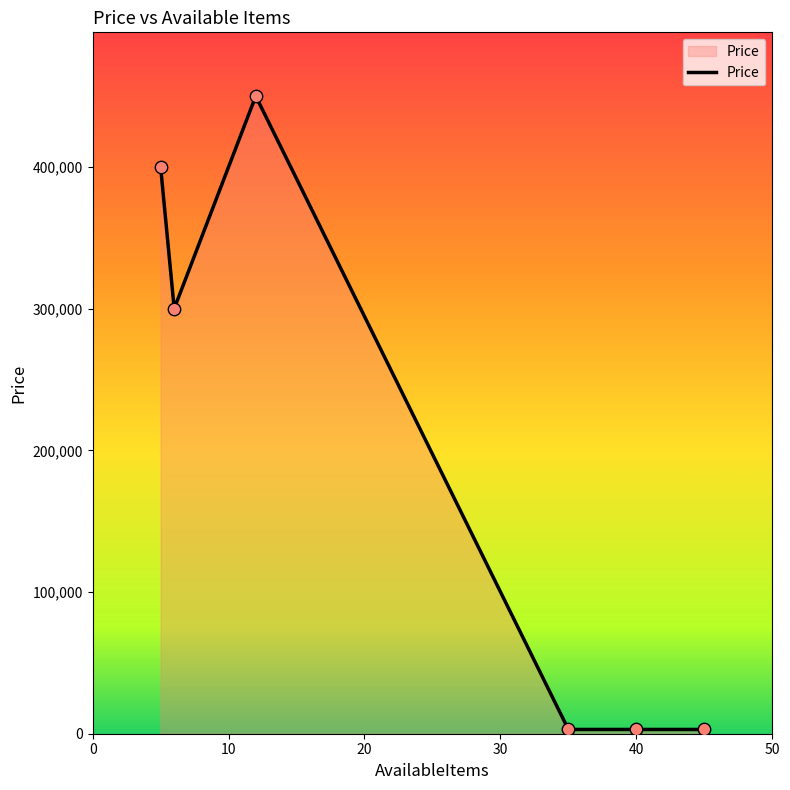

What is the sum of all values?

1159000